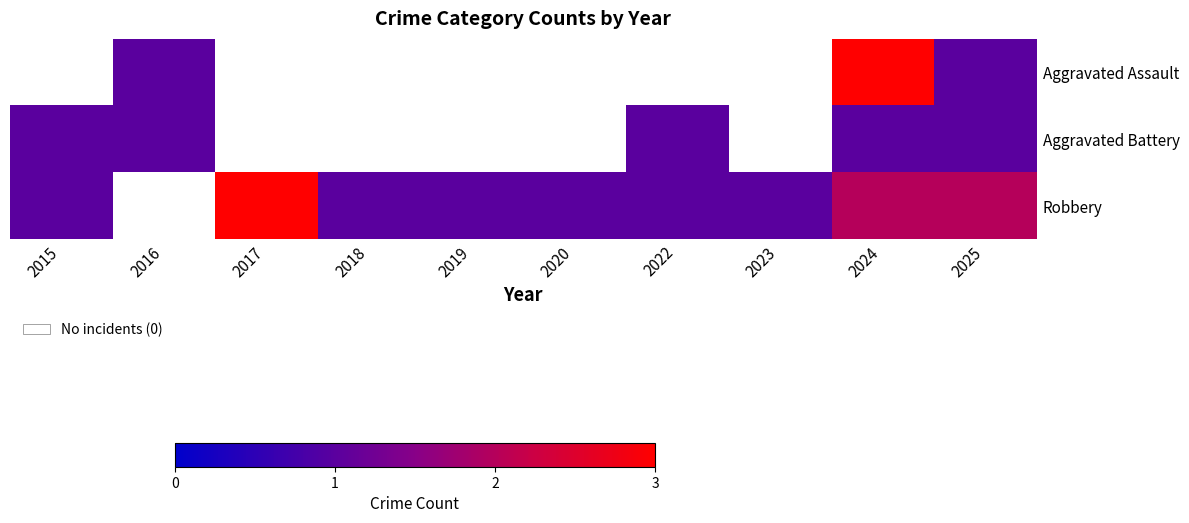

What is the spread (max minus min) of values at 2025?

1